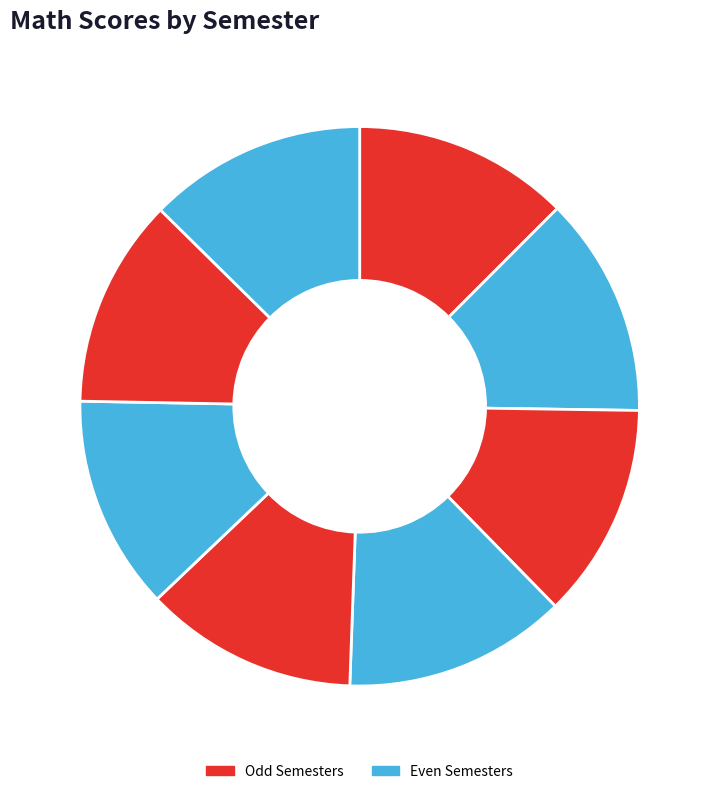

How many slices are in this pie chart?

8